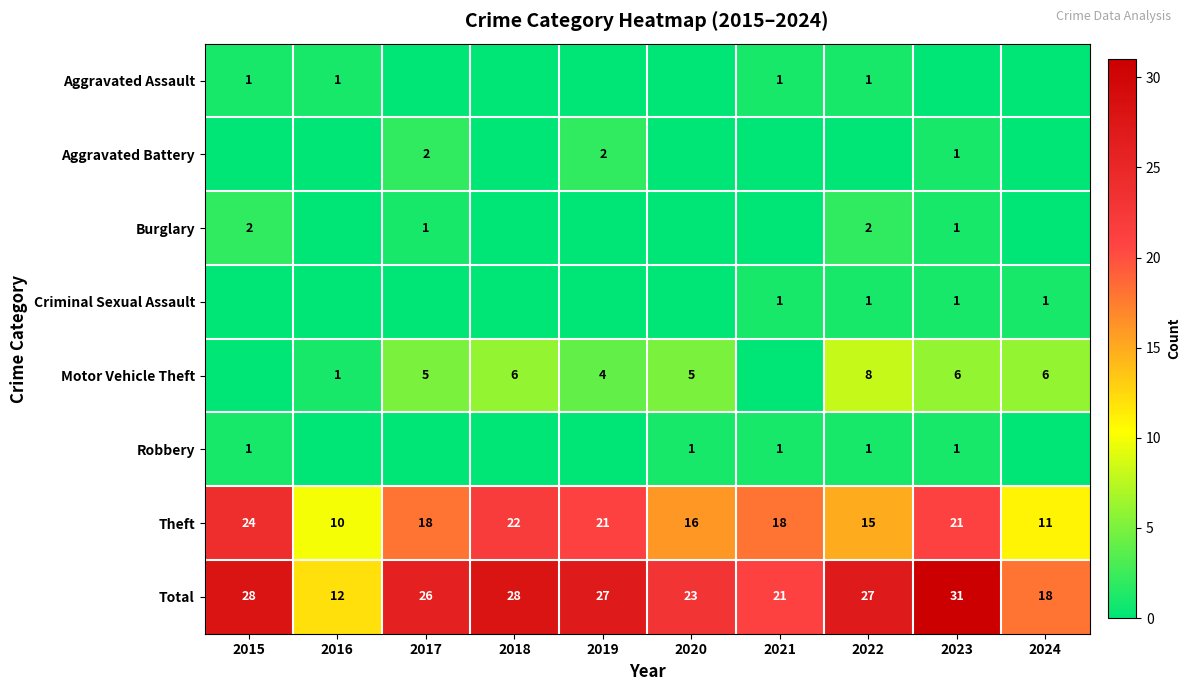

True or false: Criminal Sexual Assault has a value of 0 at 2021.

False